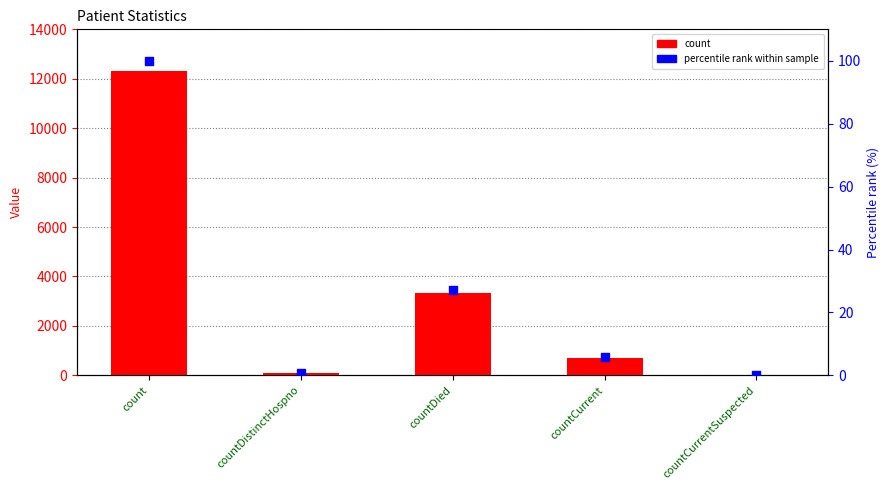

Which series reaches the minimum Y coordinate?

count